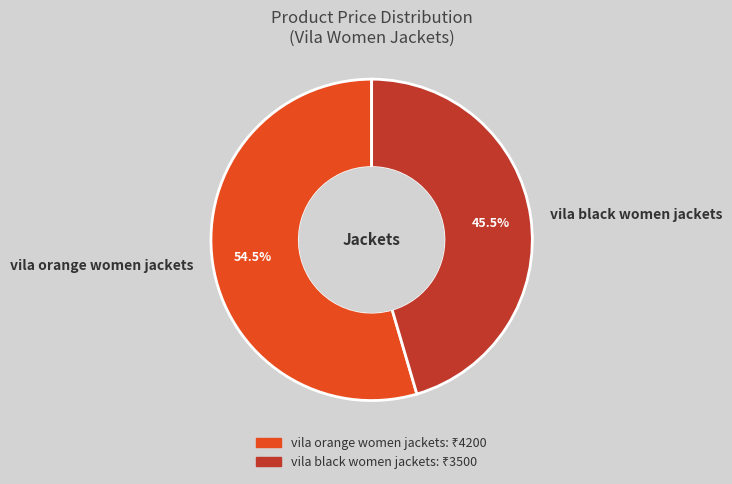

Rank the categories by value from lowest to highest.

vila black women jackets, vila orange women jackets